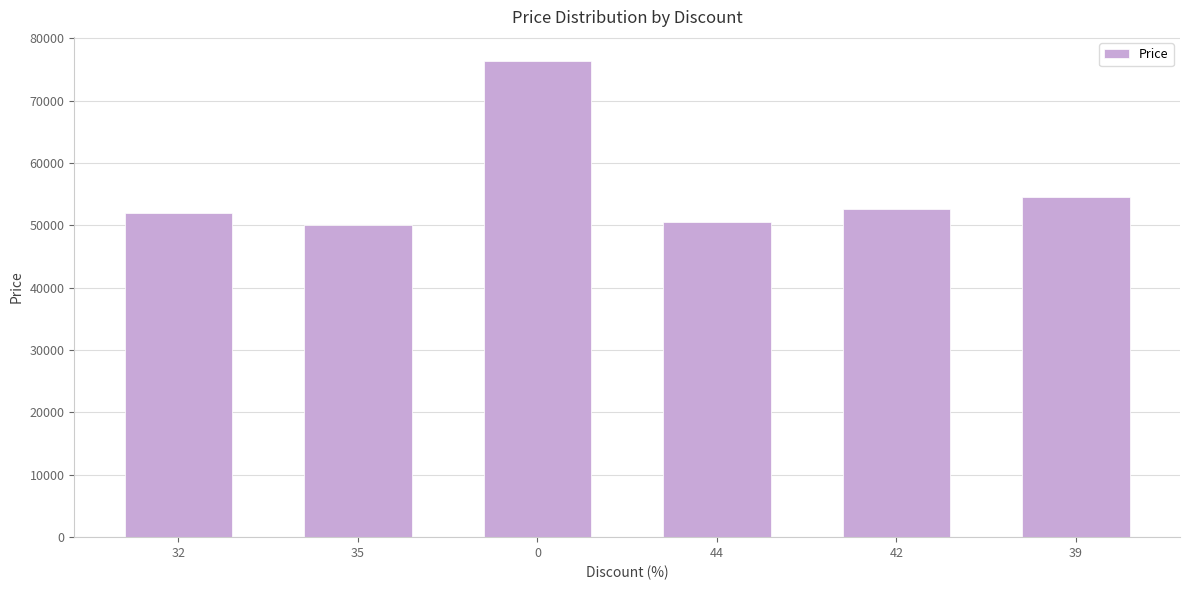

Count the number of categories in the chart.

6